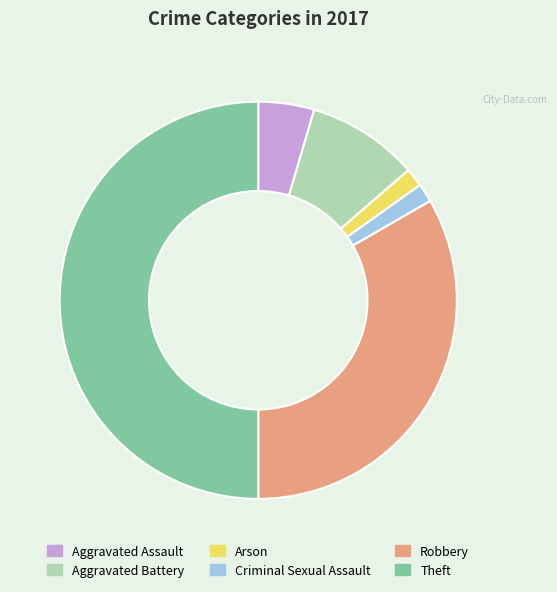

Does Criminal Sexual Assault account for over 50% of the chart?

No